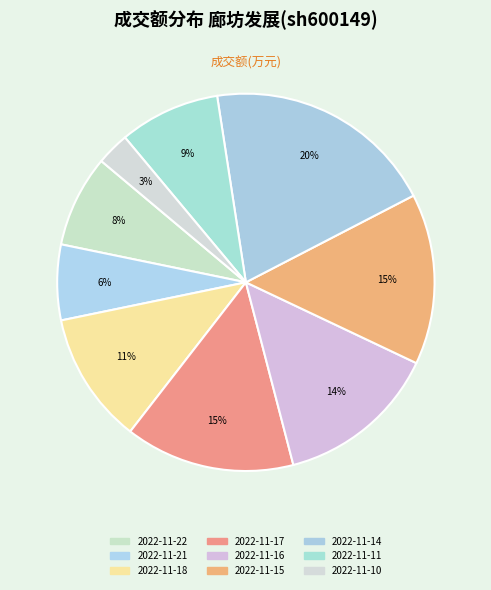

Does 2022-11-22 account for over 50% of the chart?

No